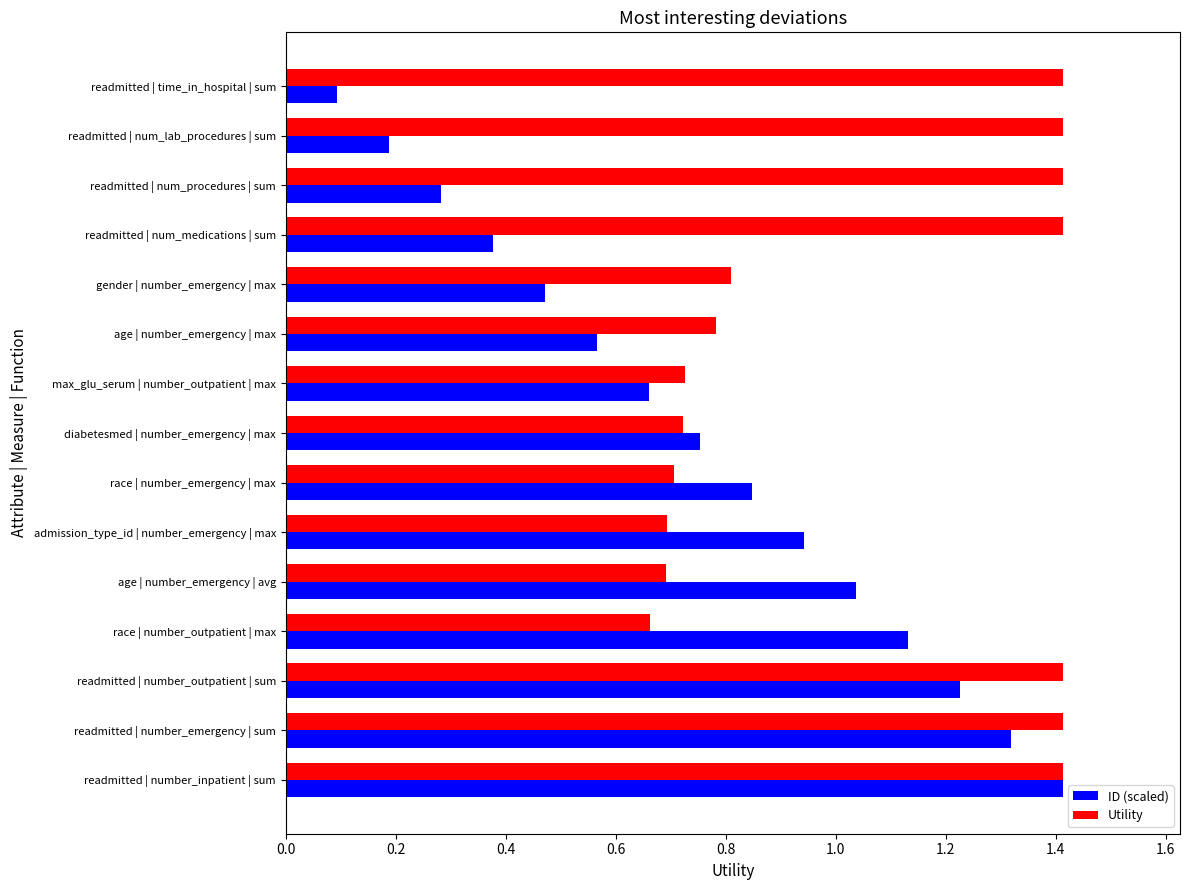

How many series are shown in this chart?

2